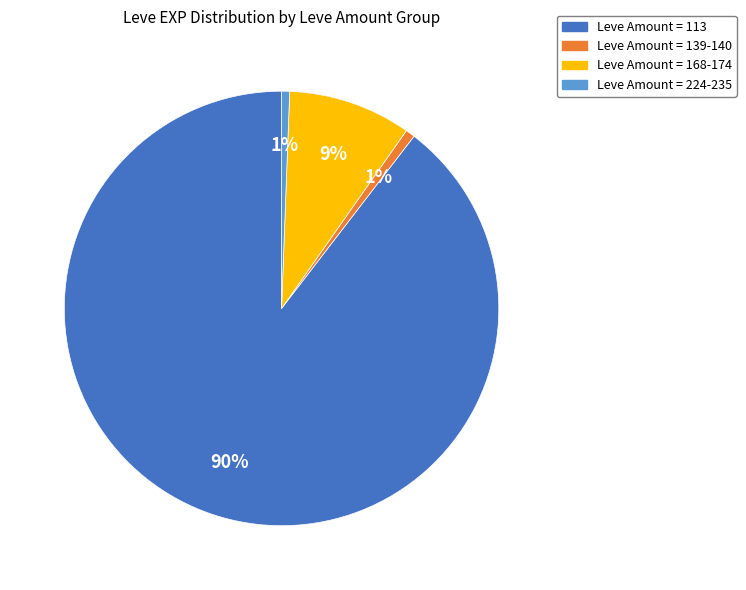

To the nearest percent, what is the average slice percentage?

25%